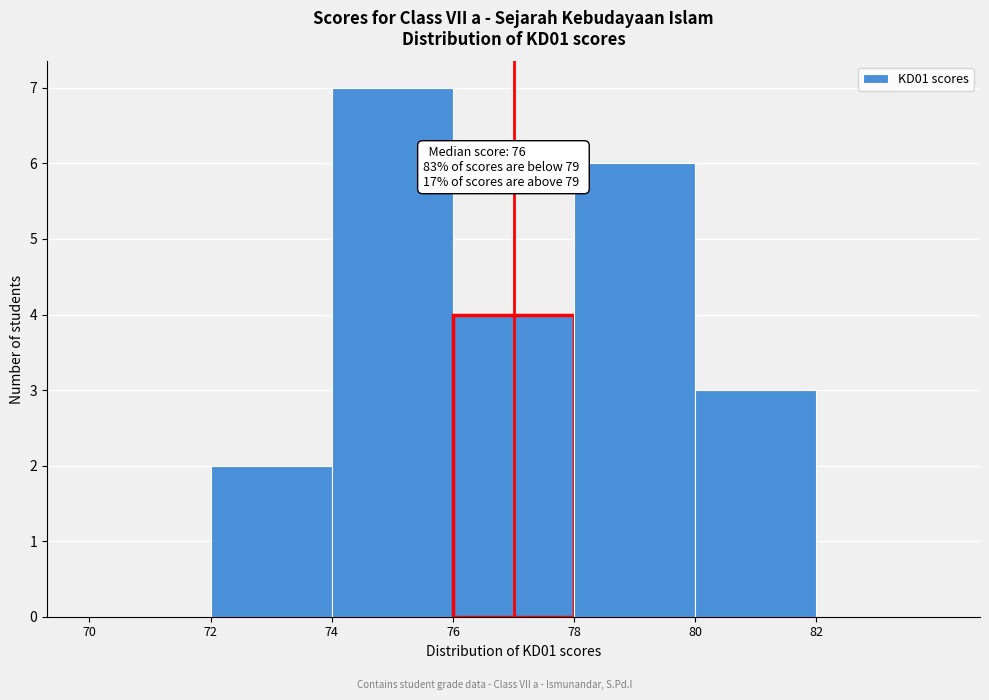

Which range on the x-axis has the tallest bar?

74 to 76